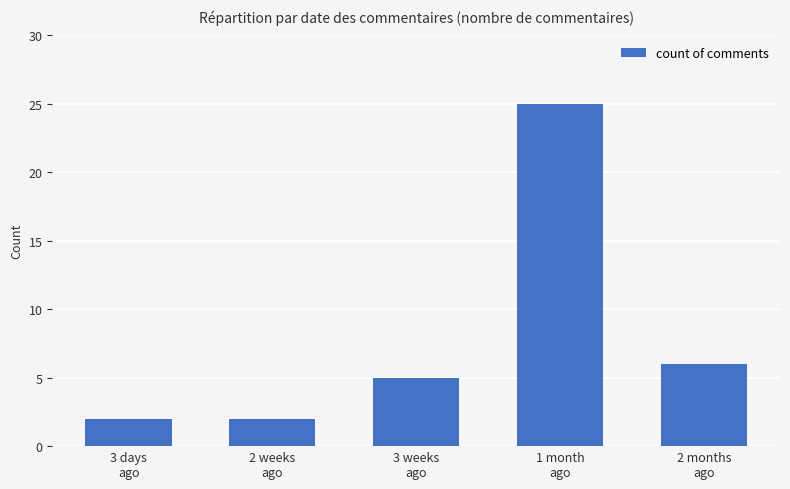

What is the difference between the maximum and minimum values?

23